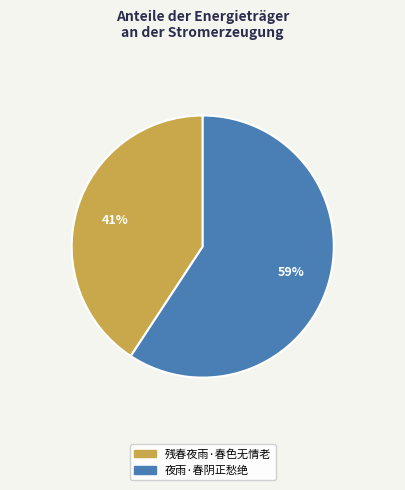

Does 残春夜雨·春色无情老 represent more than half of the total?

No